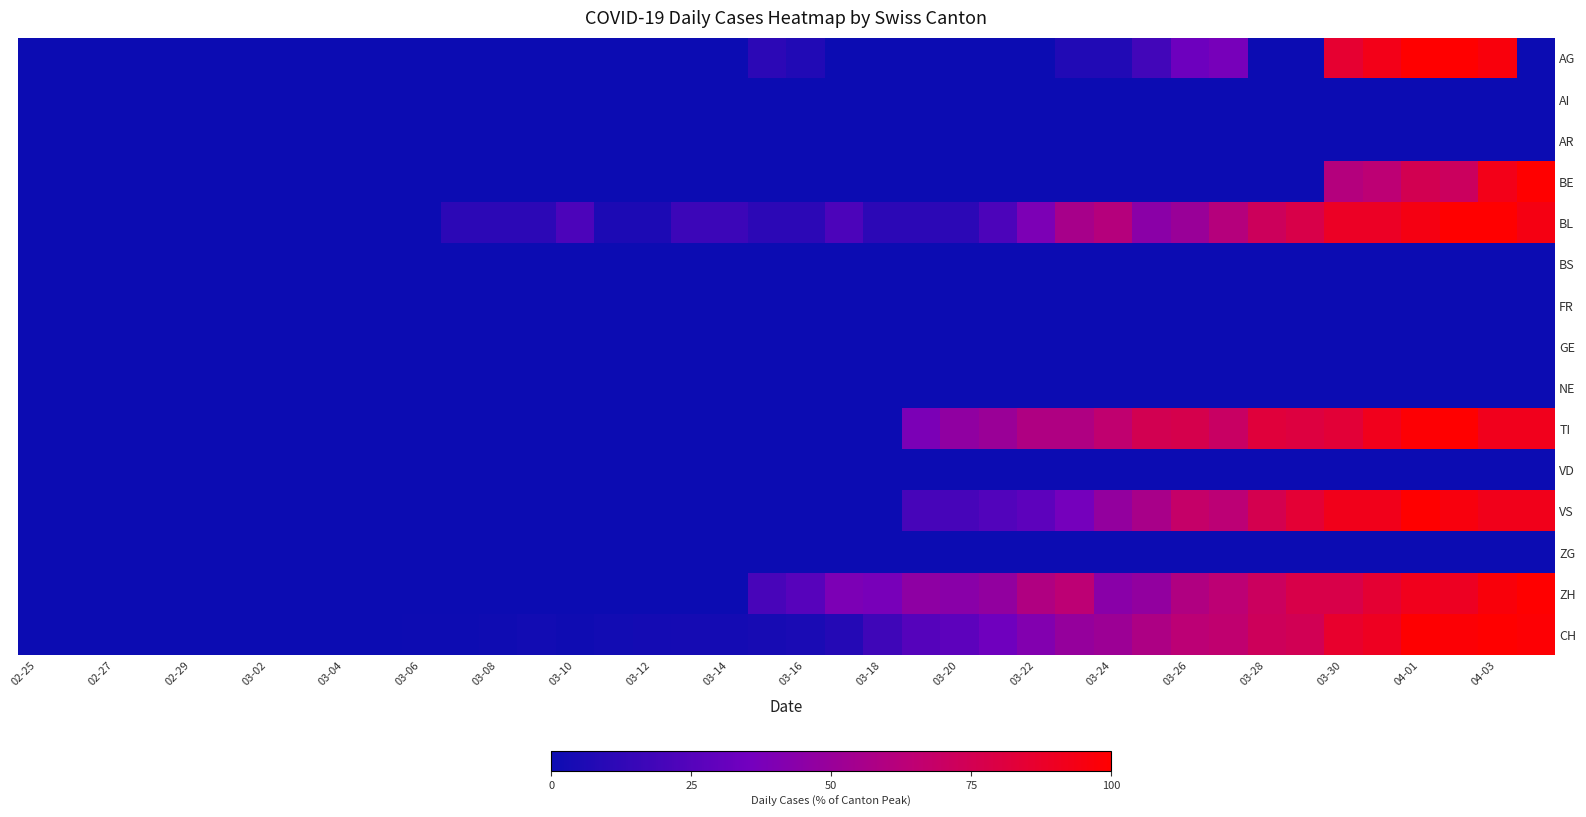

What is the maximum value shown in the chart?

100.0